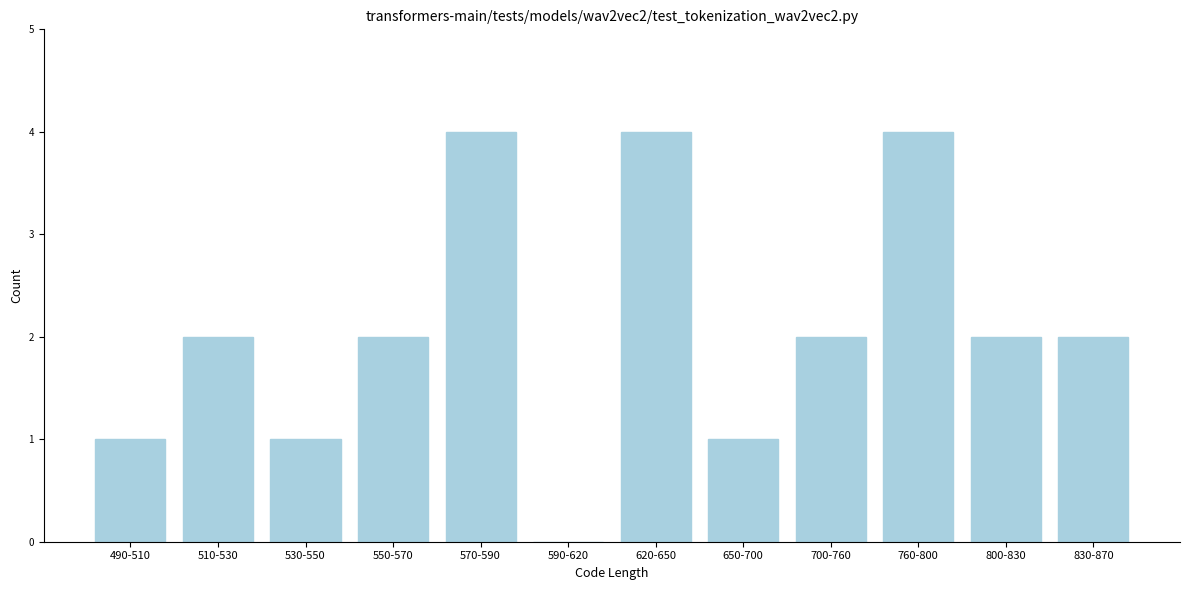

Reading right to left, what are all the values shown in this chart?

830-870=2	800-830=2	760-800=4	700-760=2	650-700=1	620-650=4	590-620=0	570-590=4	550-570=2	530-550=1	510-530=2	490-510=1